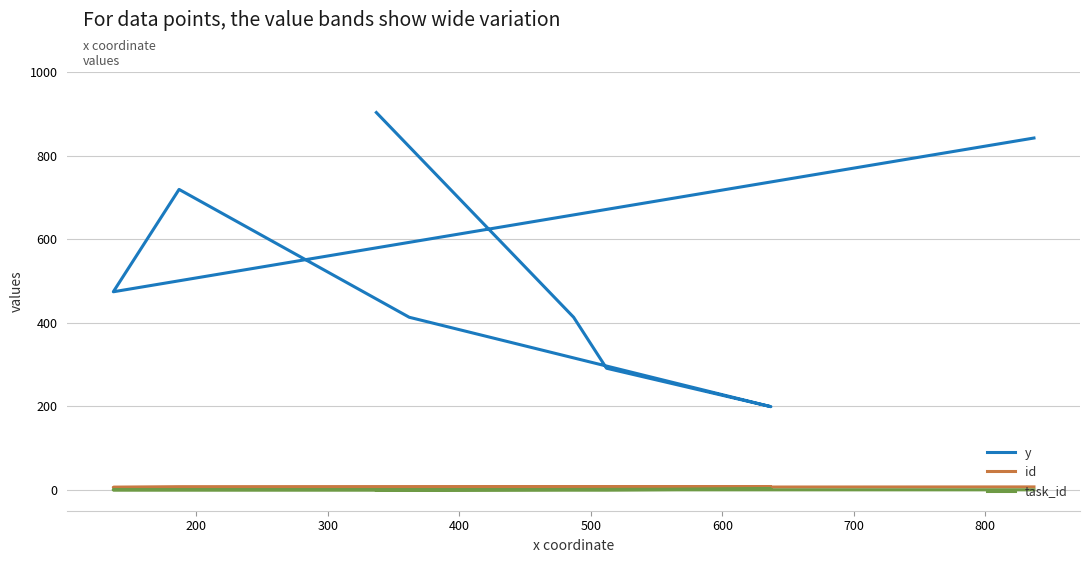

What is the highest value of the task_id series?

2